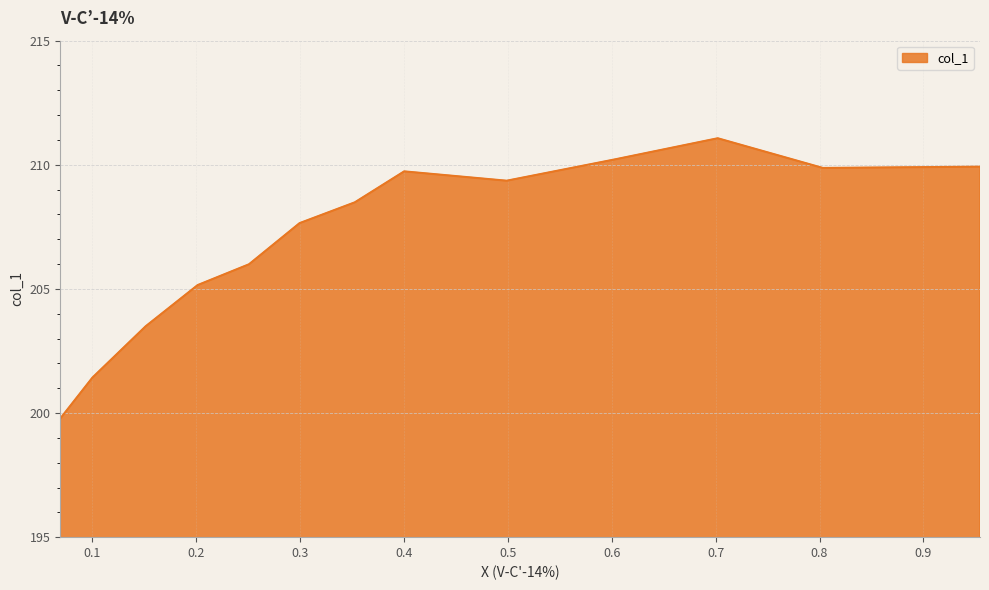

What is the sum of the values at 0.1513 and 0.069?

403.3